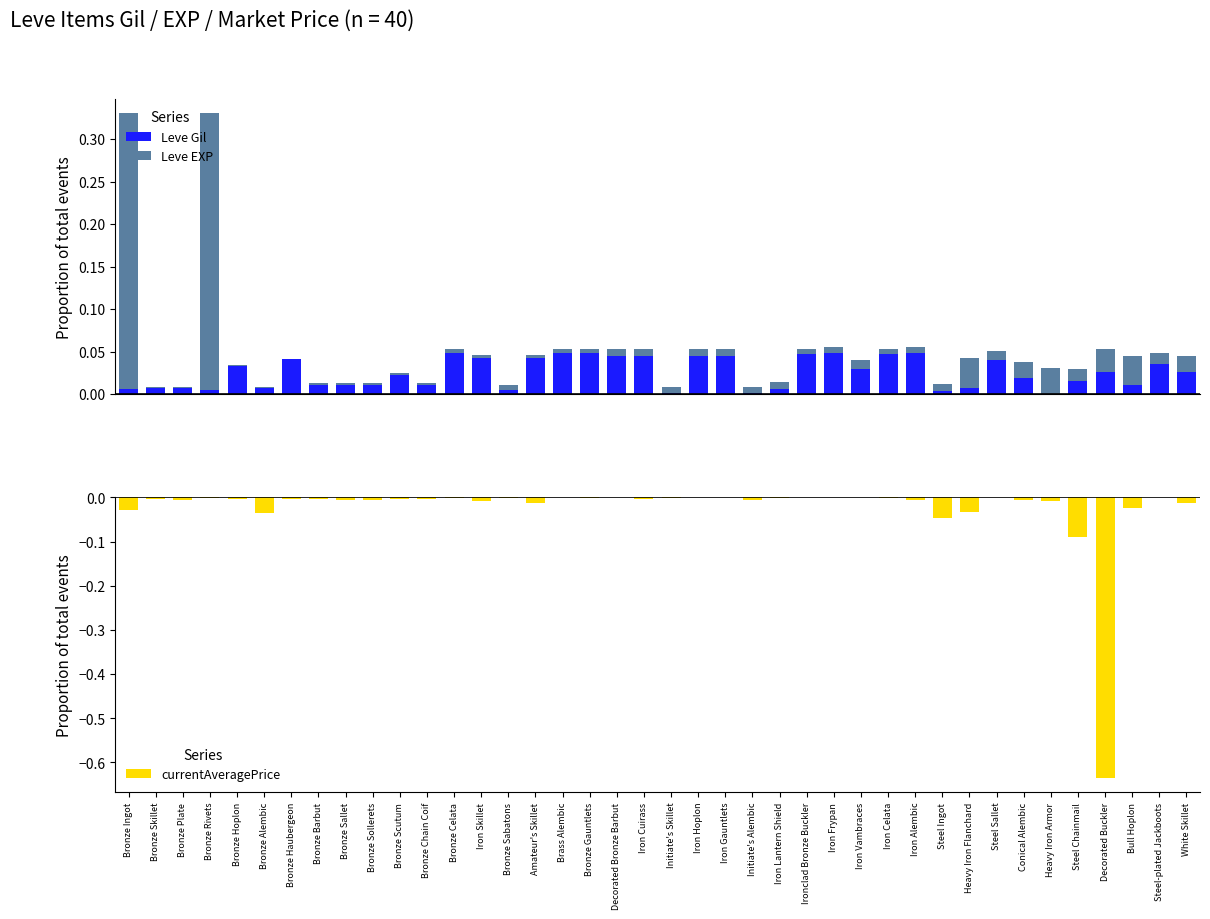

At which label does Leve Gil reach its peak?

Bronze Celata